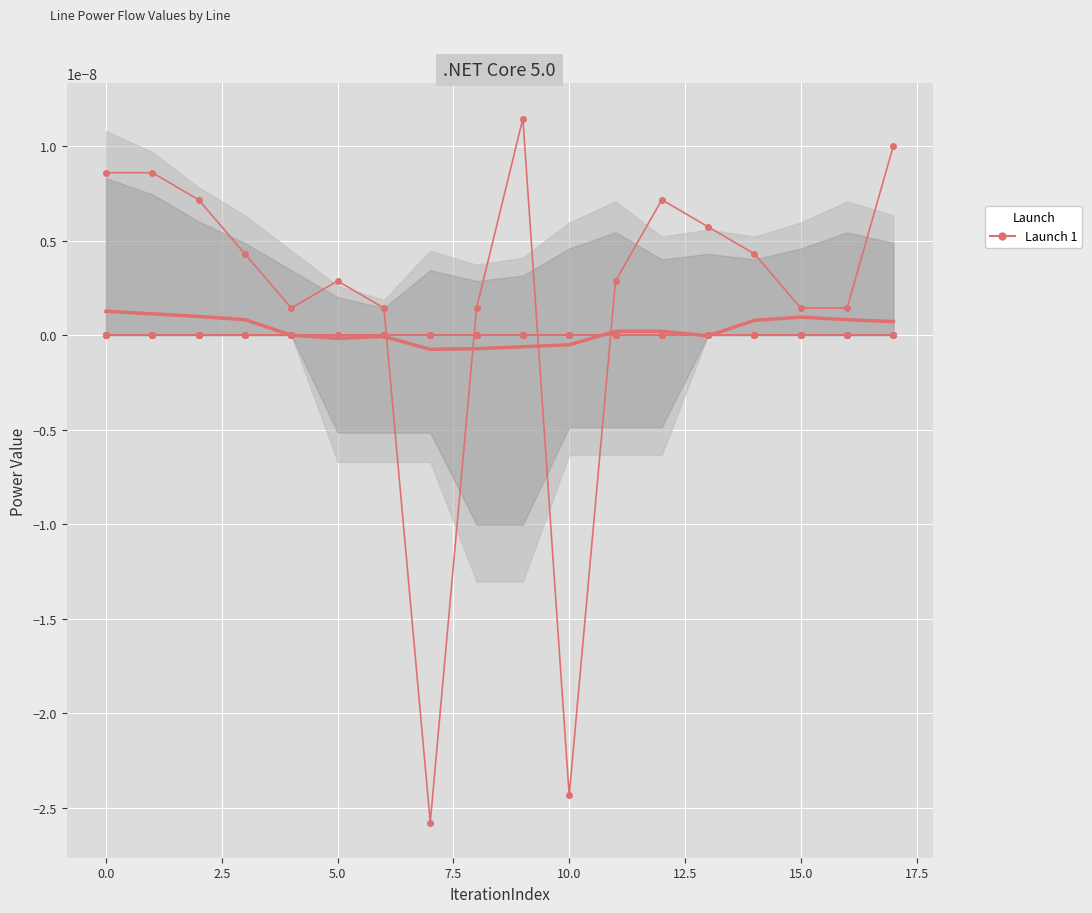

In pf_q_b_from_mvar, how many points are lower than both neighbors (excluding endpoints)?

4